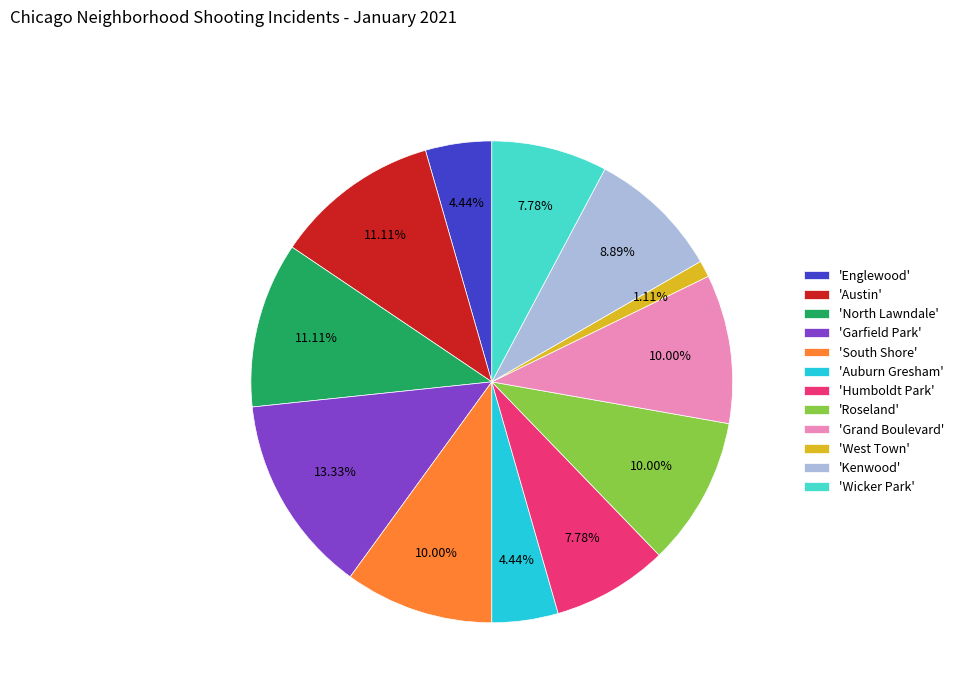

Do 'Roseland' and 'North Lawndale' together represent more than half of the pie?

No